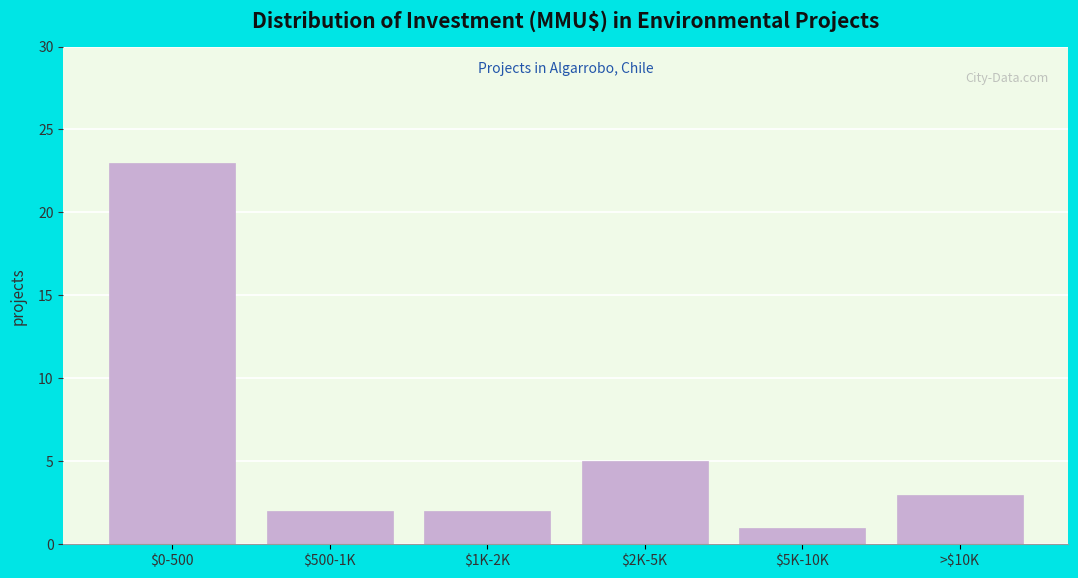

Reading right to left, list all the values displayed in this chart.

3	1	5	2	2	23